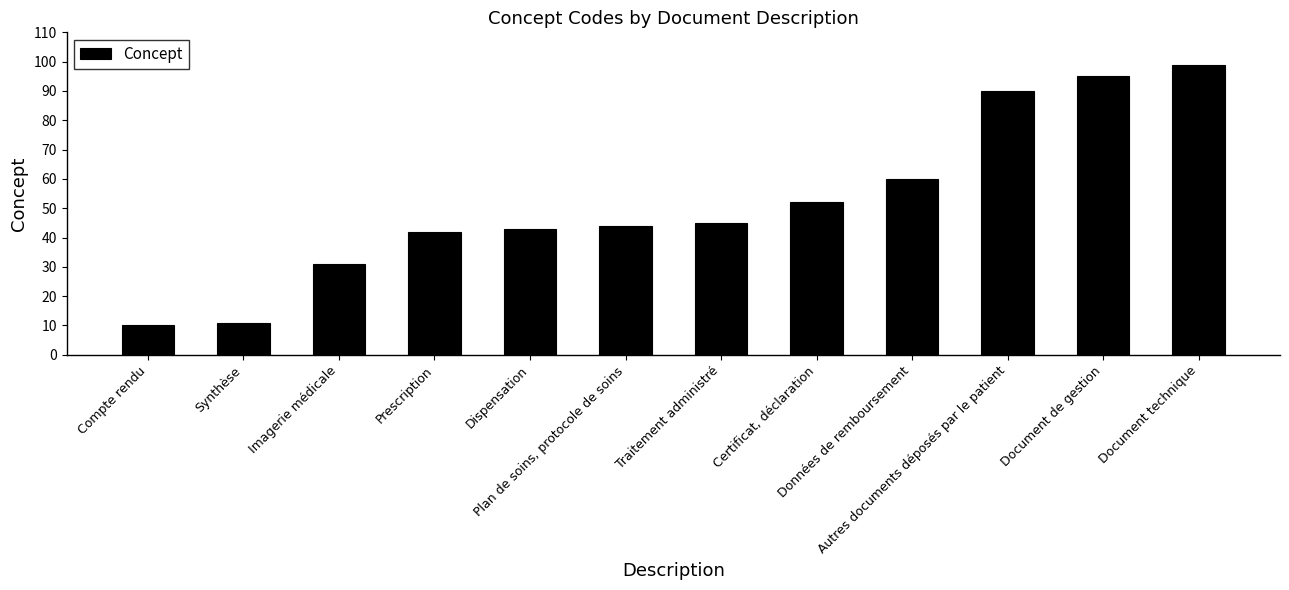

List the labels in order of value, smallest first.

Compte rendu, Synthèse, Imagerie médicale, Prescription, Dispensation, Plan de soins, protocole de soins, Traitement administré, Certificat, déclaration, Données de remboursement, Autres documents déposés par le patient, Document de gestion, Document technique